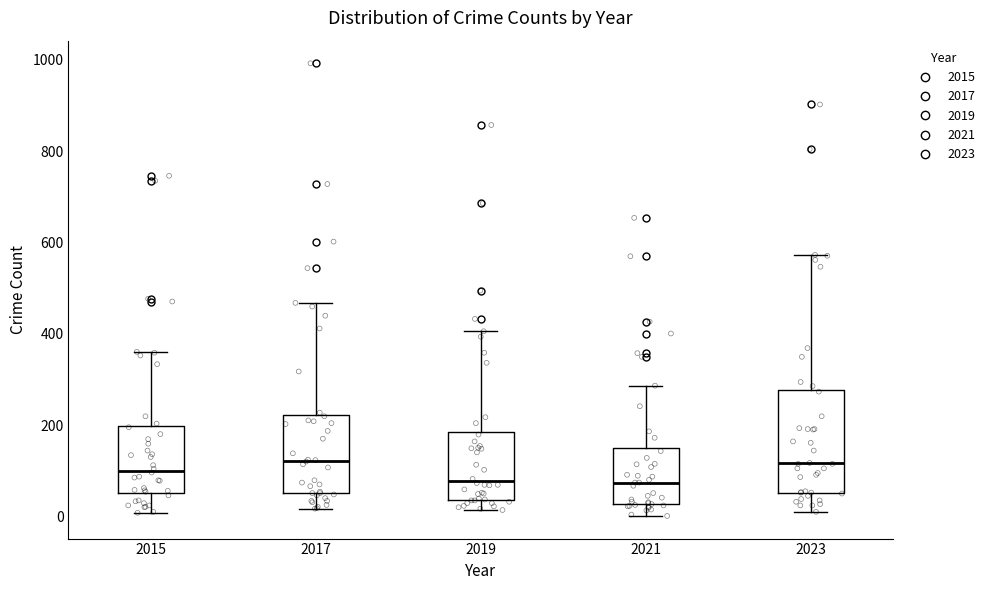

Reading left to right, read every box against the y-axis: the position of its median line, the range the box covers, and the ends of its whiskers. The values are not printed on the chart, so give them approximately, as read against the axis.

2015: median 100, box 60 to 200, whiskers 0 to 360
2017: median 120, box 60 to 220, whiskers 20 to 460
2019: median 80, box 40 to 180, whiskers 20 to 400
2021: median 80, box 20 to 160, whiskers 0 to 280
2023: median 120, box 60 to 280, whiskers 20 to 580